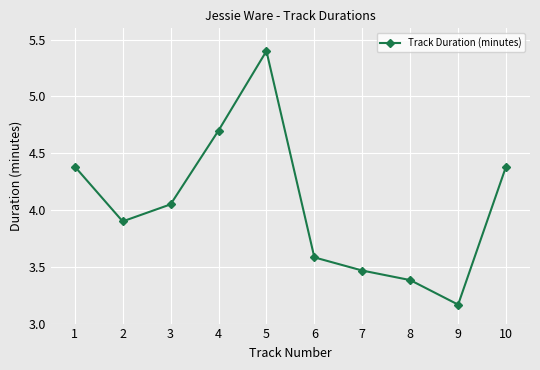

Read the value at 8.

3.4